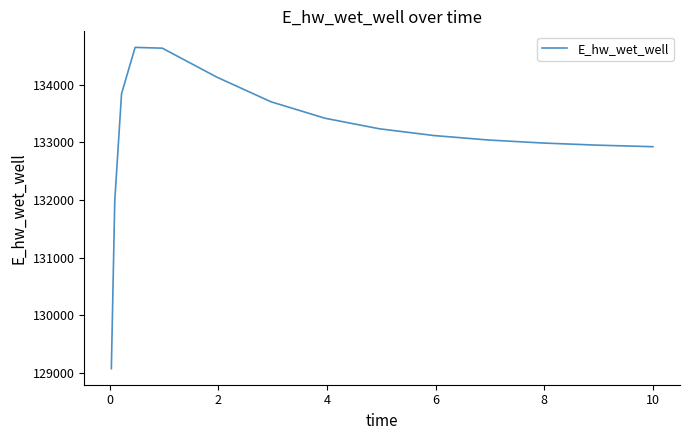

What is the smallest value displayed?

129077.1